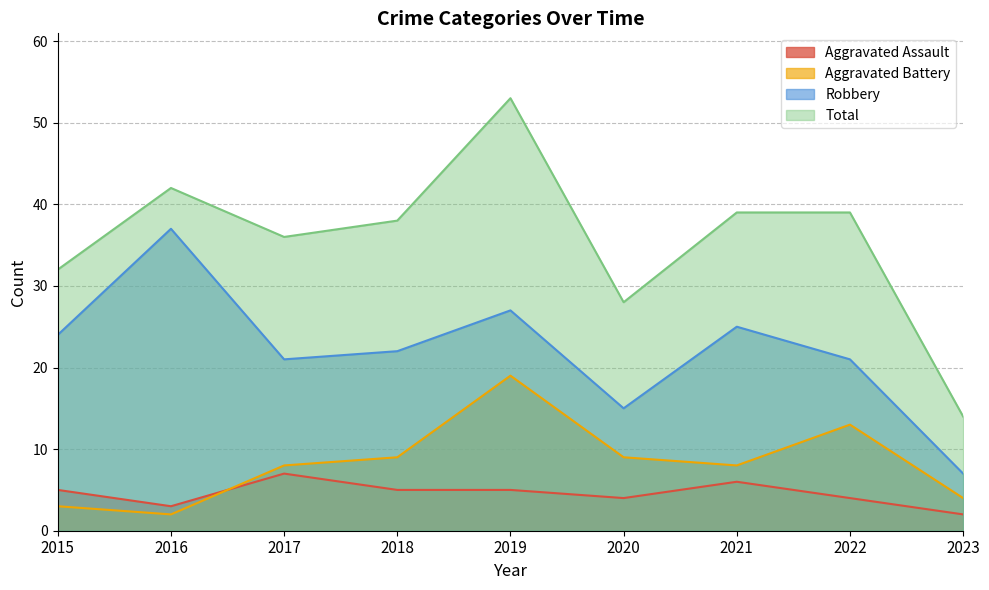

What is the total value across all series at 2017?

72